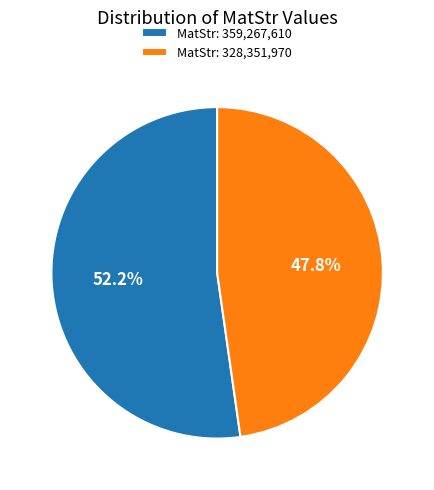

What portion of the pie excludes MatStr: 328,351,970?

52.2%